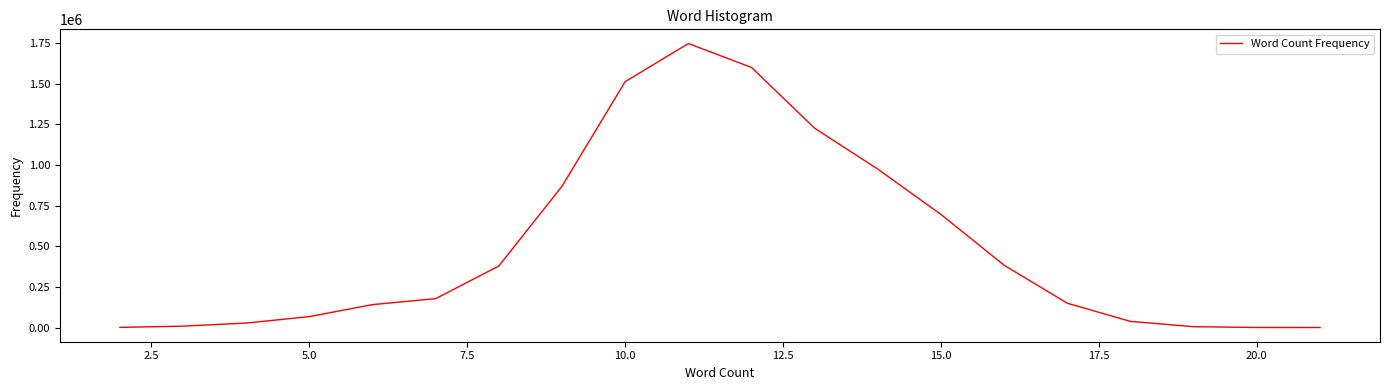

What is the greatest value displayed?

1746834